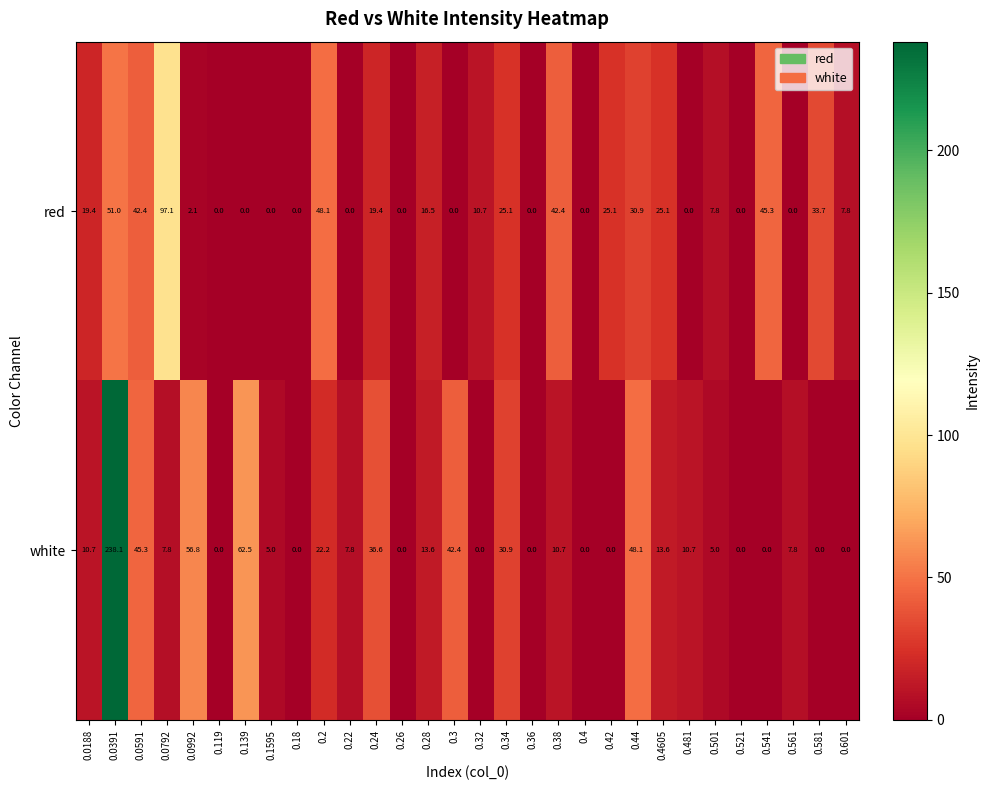

Which series changed the most between 0.0188 and 0.481?

red